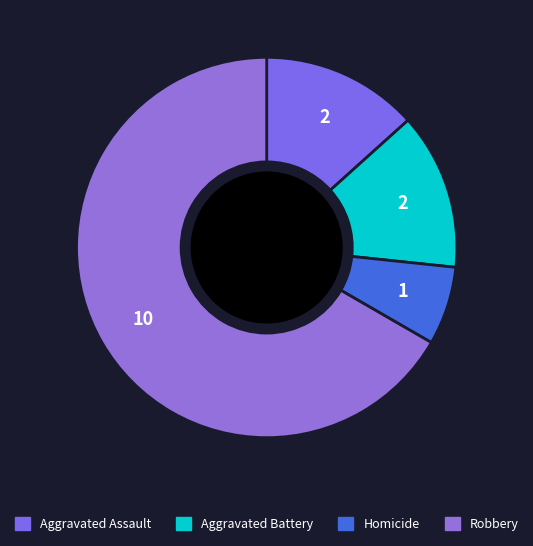

How many segments does this pie chart have?

4